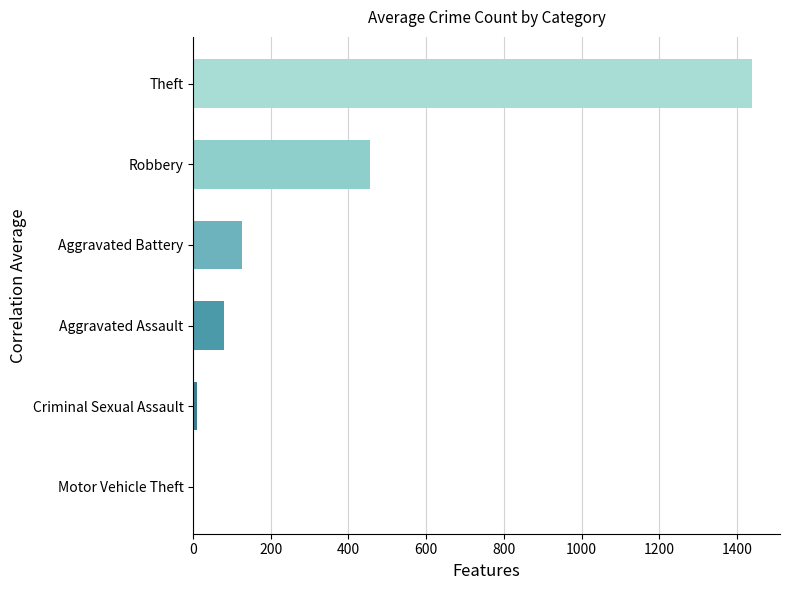

Rank the series at 2018 from lowest to highest value.

Motor Vehicle Theft, Criminal Sexual Assault, Aggravated Assault, Aggravated Battery, Robbery, Theft